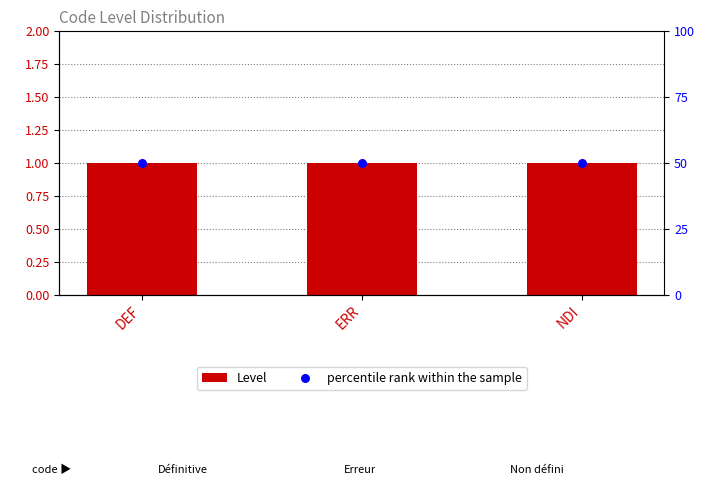

At how many categories does at least one series exceed 20?

3